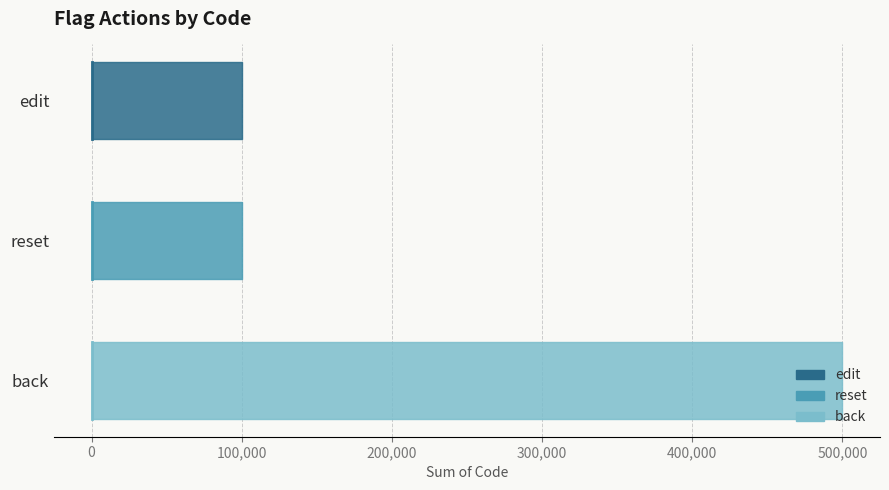

At which category does the chart reach its peak across all series?

back